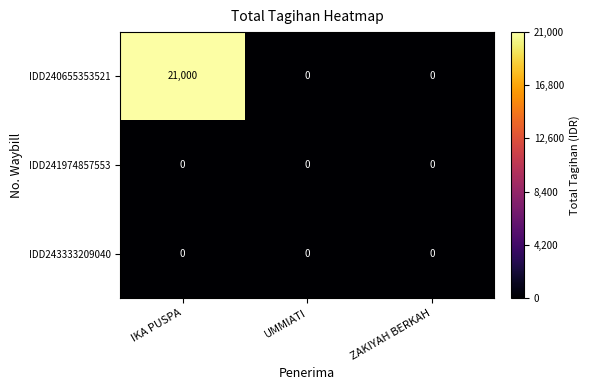

Between IKA PUSPA and ZAKIYAH BERKAH, which series saw the biggest shift?

IDD240655353521